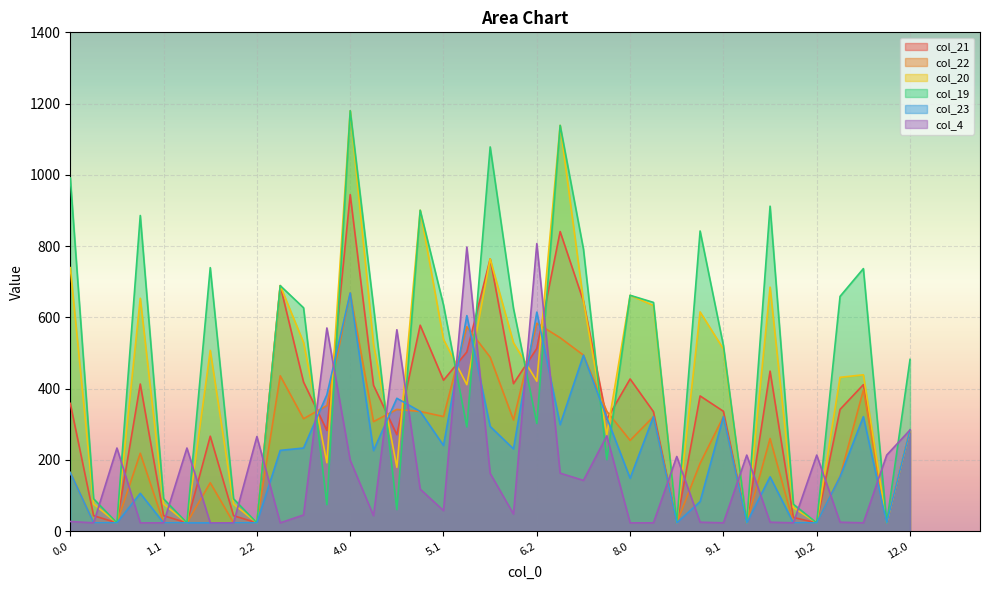

What is the label of the 13th point from the left?

4.0